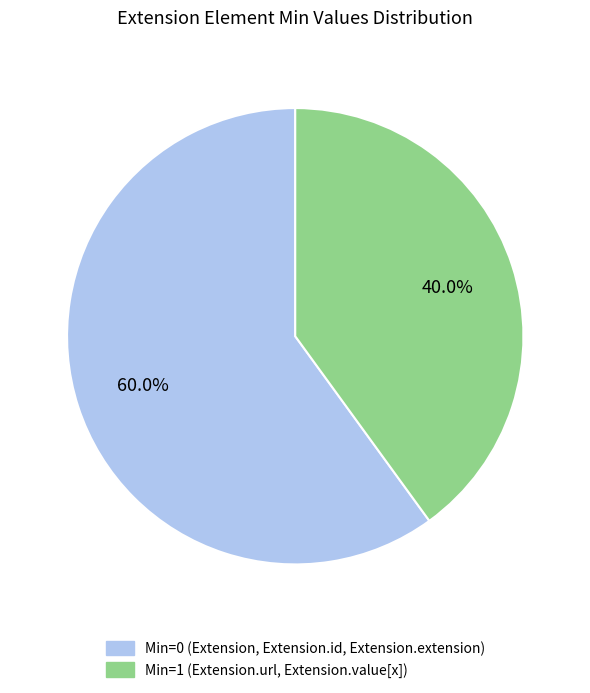

Does any single category account for the majority?

Yes